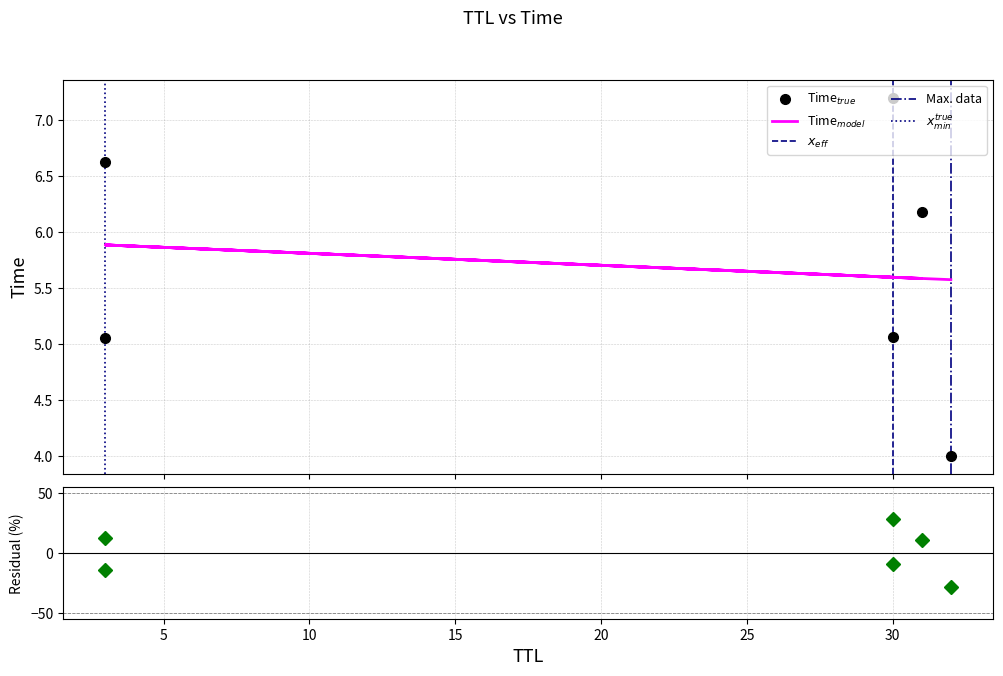

True or false: the data shows 2.2 at 3.

False